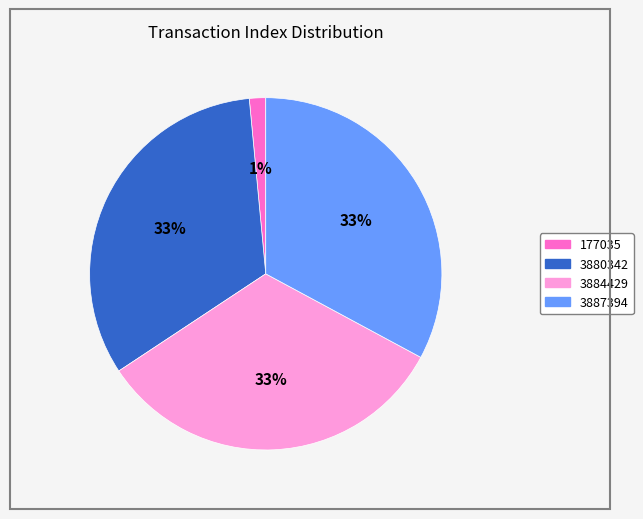

Is there a majority slice in this chart?

No